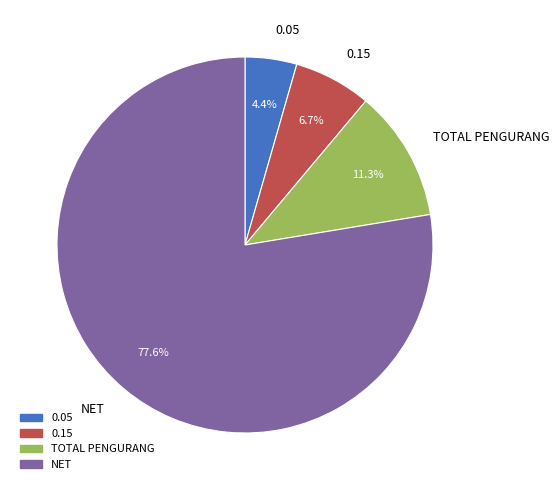

Which category accounts for the majority?

NET